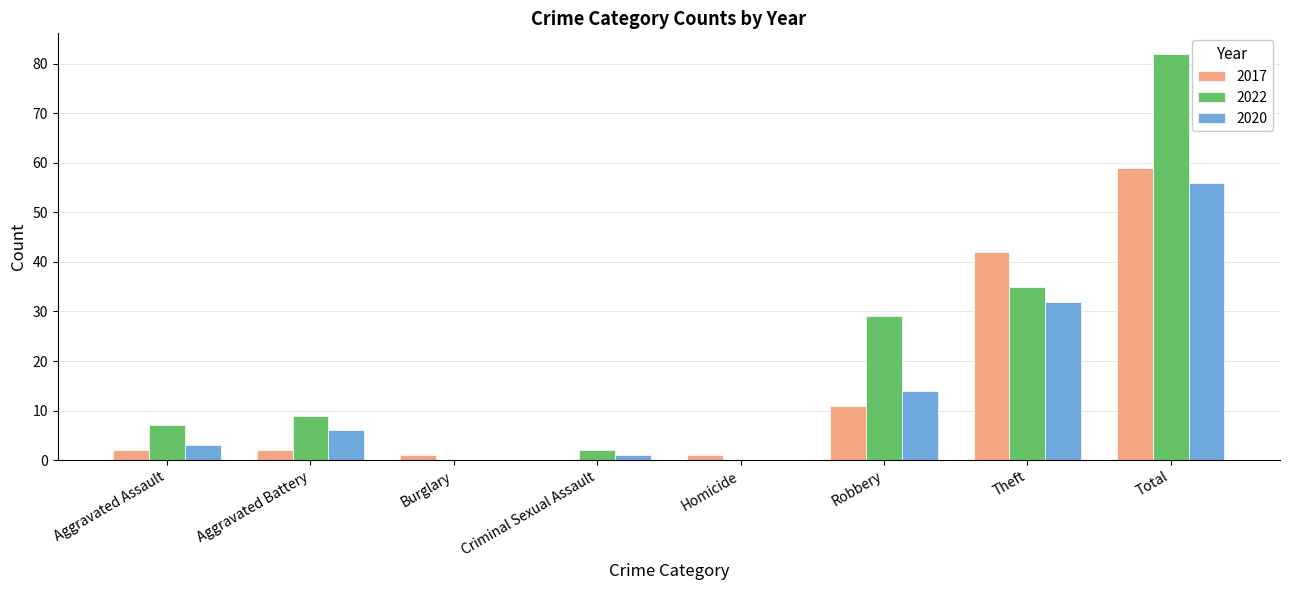

Reading left to right, what are all the values shown in this chart?

2017: Aggravated Assault=2	Aggravated Battery=2	Burglary=1	Criminal Sexual Assault=0	Homicide=1	Robbery=11	Theft=42	Total=59
2022: Aggravated Assault=7	Aggravated Battery=9	Burglary=0	Criminal Sexual Assault=2	Homicide=0	Robbery=29	Theft=35	Total=82
2020: Aggravated Assault=3	Aggravated Battery=6	Burglary=0	Criminal Sexual Assault=1	Homicide=0	Robbery=14	Theft=32	Total=56